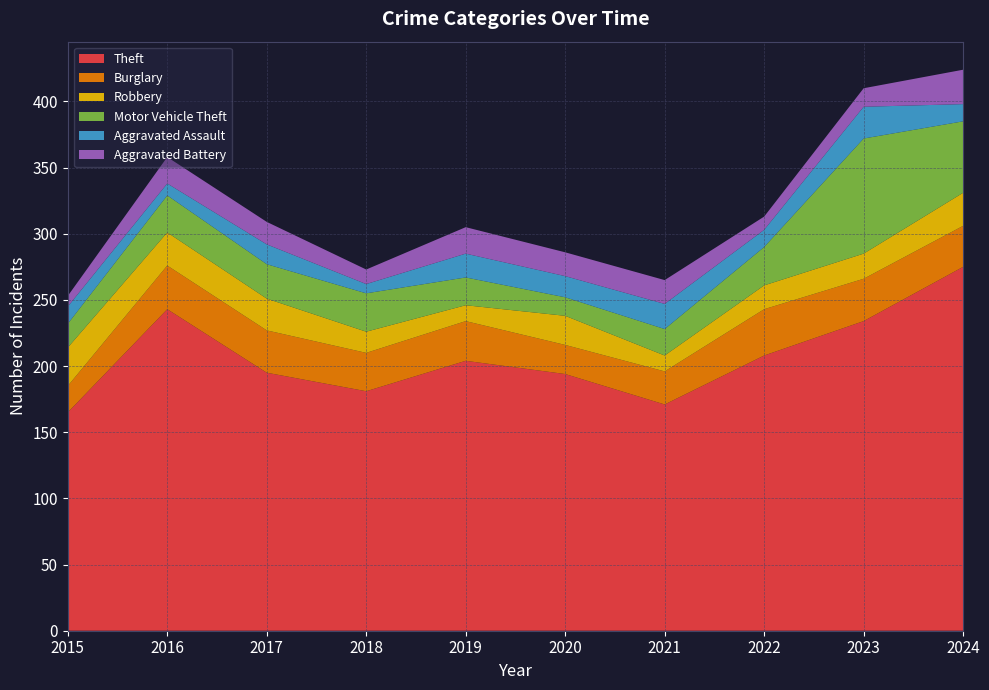

Reading right to left, transcribe all the data shown in this chart.

Theft: 2024=275	2023=234	2022=208	2021=171	2020=194	2019=204	2018=181	2017=195	2016=243	2015=165
Burglary: 2024=31	2023=32	2022=35	2021=25	2020=22	2019=30	2018=29	2017=32	2016=33	2015=20
Robbery: 2024=25	2023=19	2022=18	2021=12	2020=22	2019=12	2018=16	2017=24	2016=25	2015=29
Motor Vehicle Theft: 2024=54	2023=87	2022=29	2021=20	2020=14	2019=21	2018=29	2017=26	2016=28	2015=18
Aggravated Assault: 2024=13	2023=24	2022=13	2021=19	2020=16	2019=18	2018=7	2017=15	2016=9	2015=13
Aggravated Battery: 2024=26	2023=14	2022=10	2021=18	2020=18	2019=20	2018=11	2017=17	2016=20	2015=8